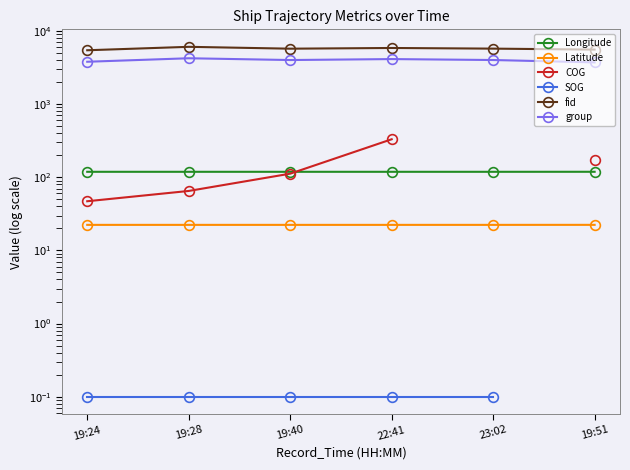

In fid, how many points are lower than both neighbors (excluding endpoints)?

1